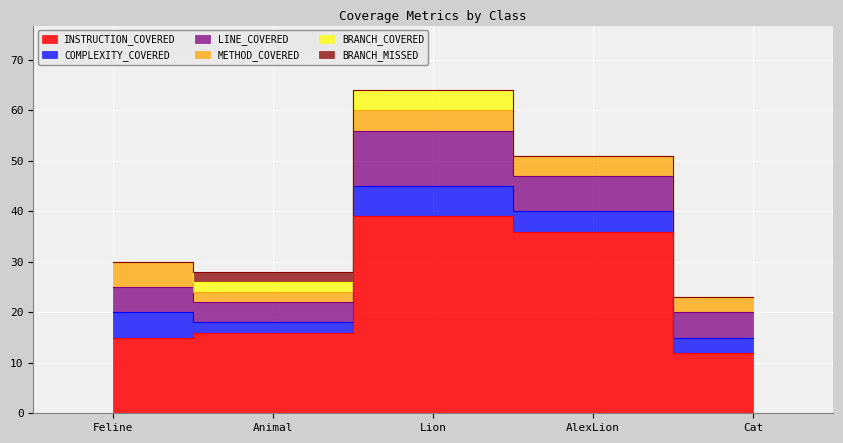

List the labels in order of BRANCH_COVERED value, smallest first.

Feline, AlexLion, Cat, Animal, Lion